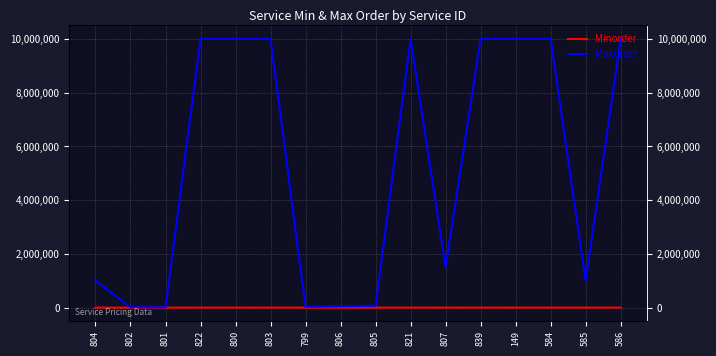

What is the label of the 5th point from the left?

800